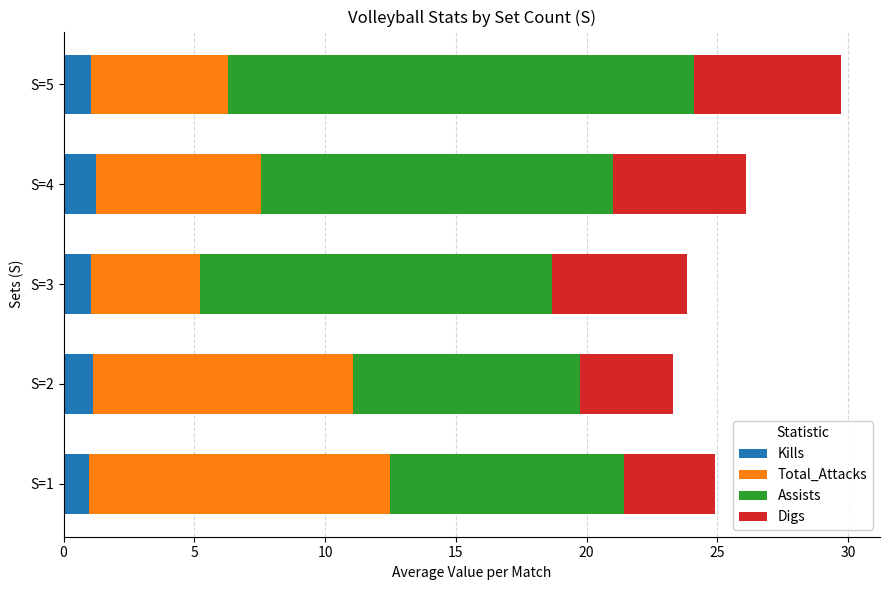

What is the lowest value of the Kills series?

1.0